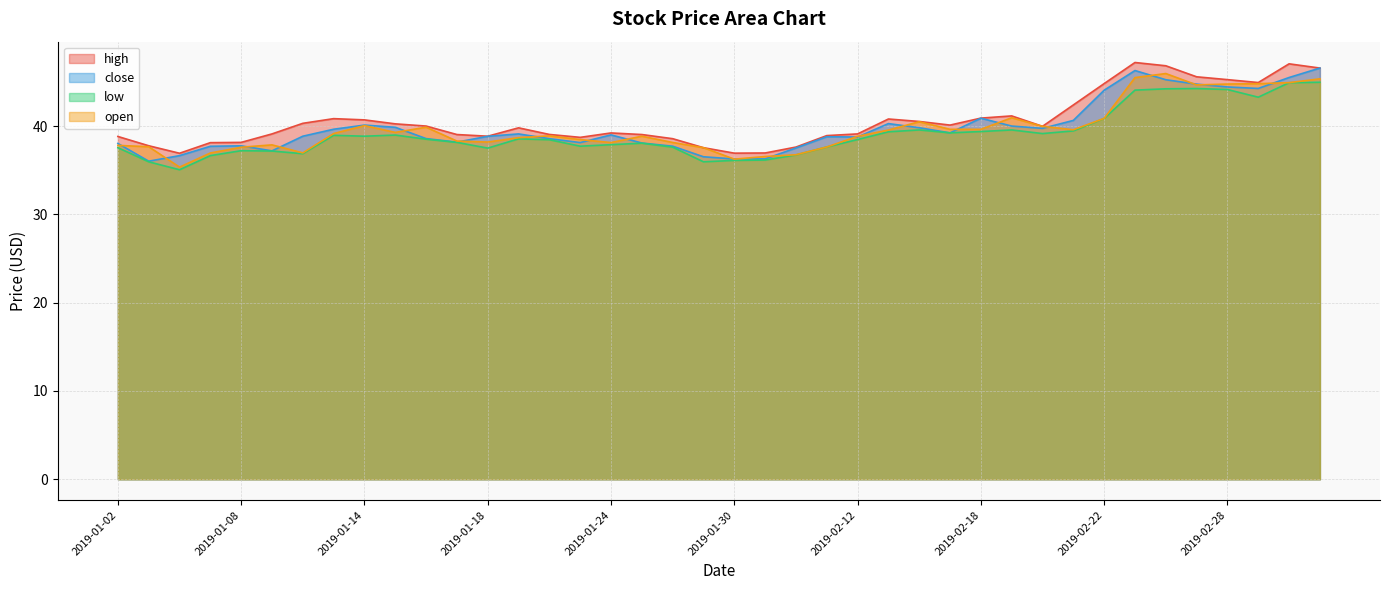

Is the value of open at 2019-02-21 greater than the value of high at 2019-01-31?

Yes